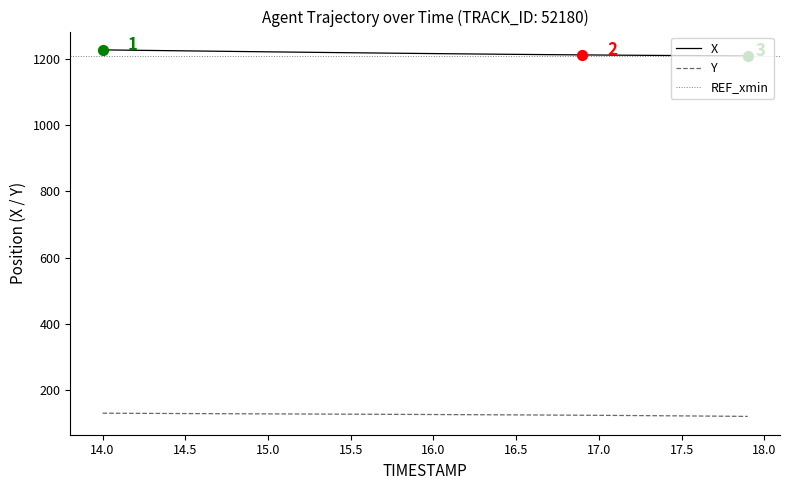

True or false: X and Y cross at least once.

False